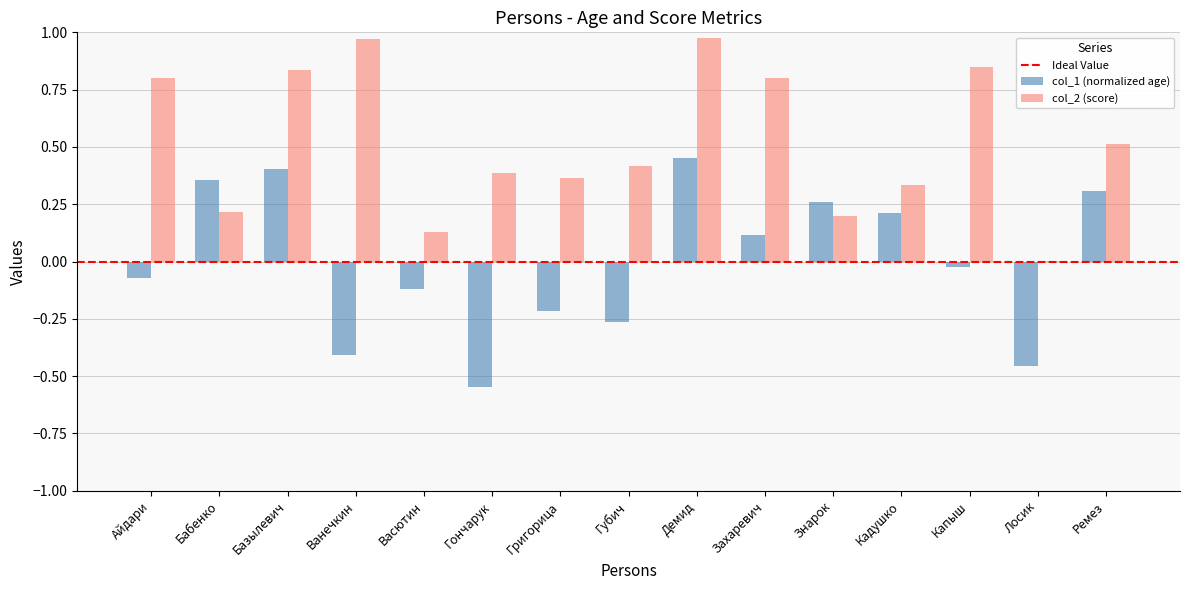

The value of col_2 (score) at Знарок is 0.1. True or false?

False